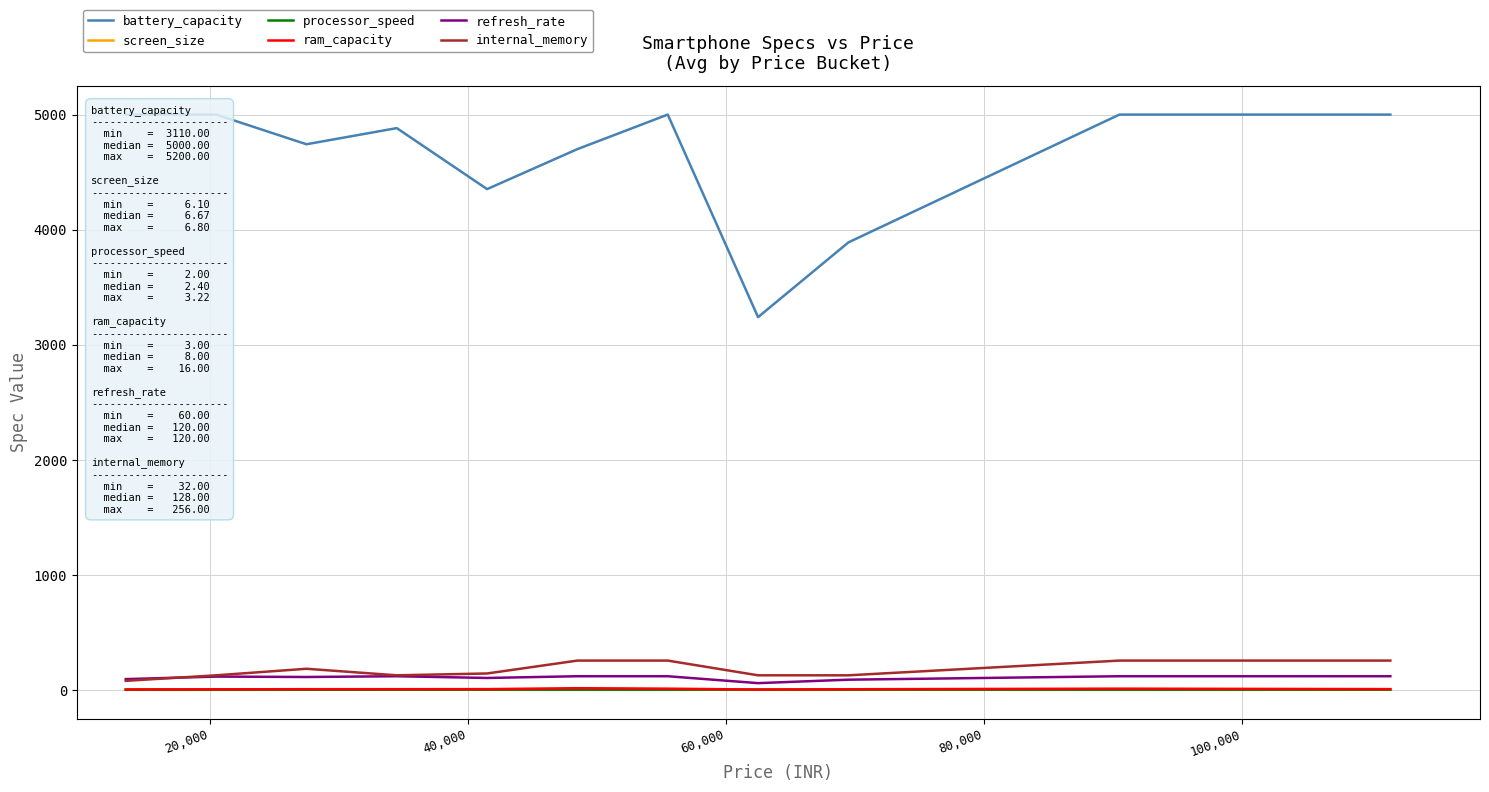

What is the difference between the second highest and second lowest values in the internal_memory series?

128.0